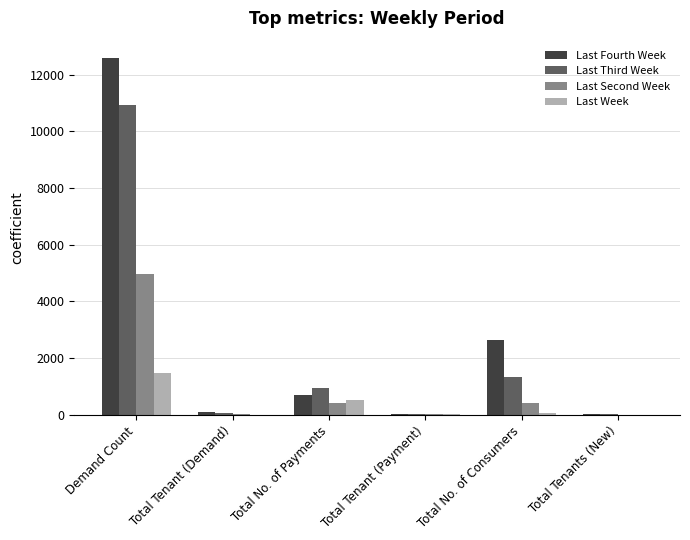

Is it true that Last Third Week equals 10931 at Demand Count?

True